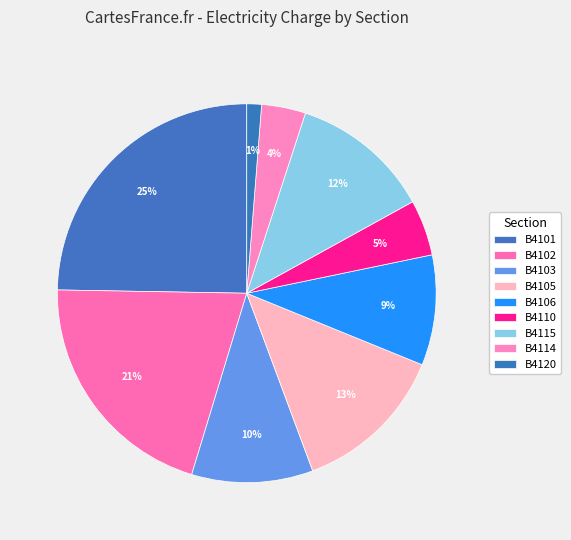

Rank the categories by value from lowest to highest.

B4120, B4114, B4110, B4106, B4103, B4115, B4105, B4102, B4101